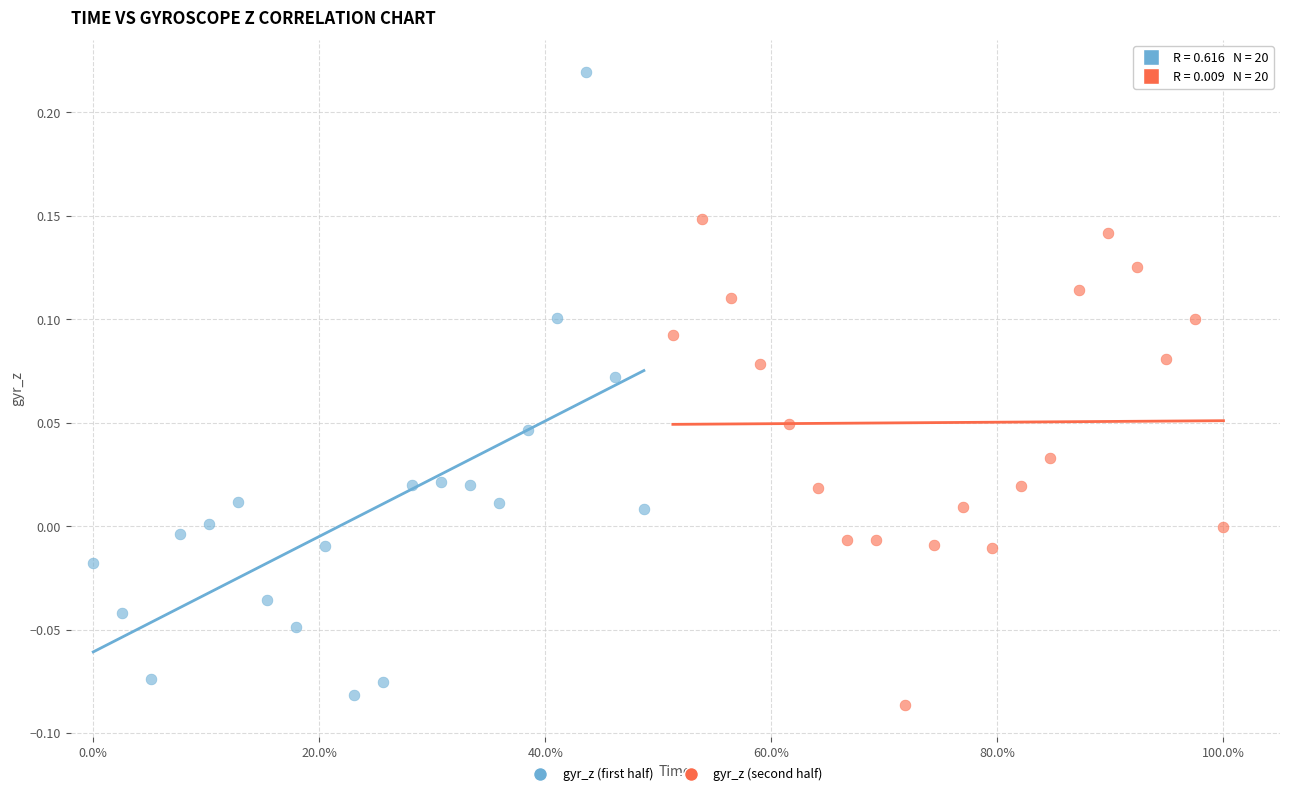

Which series has the largest Y range (max minus min)?

gyr_z (first half)